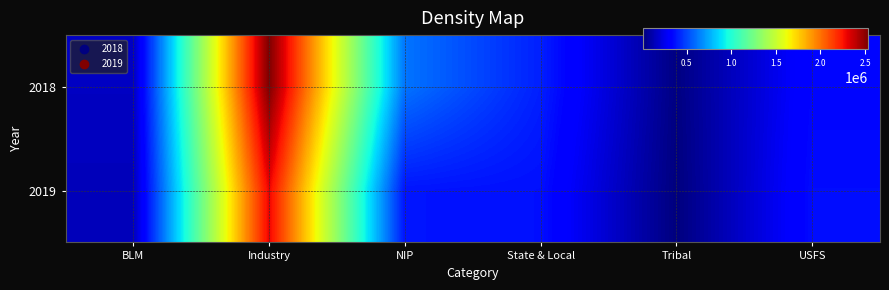

Which series has the widest spread of values?

2018